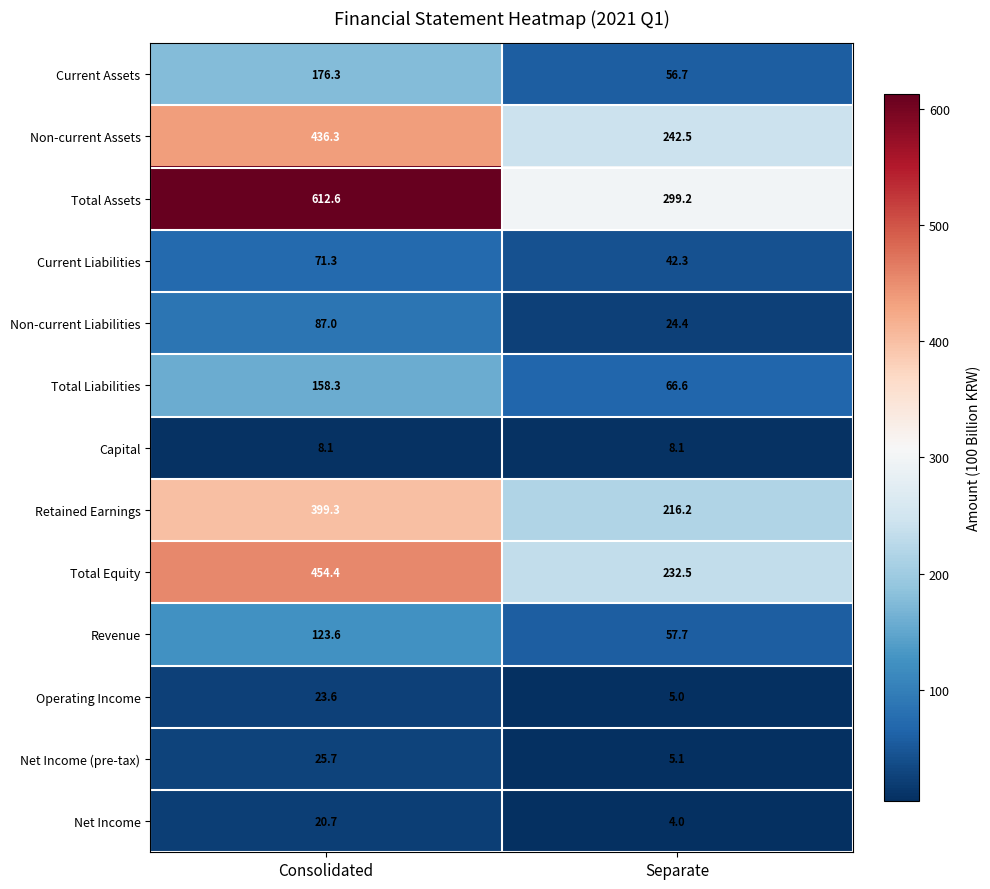

What is the minimum value shown in the chart?

4.0